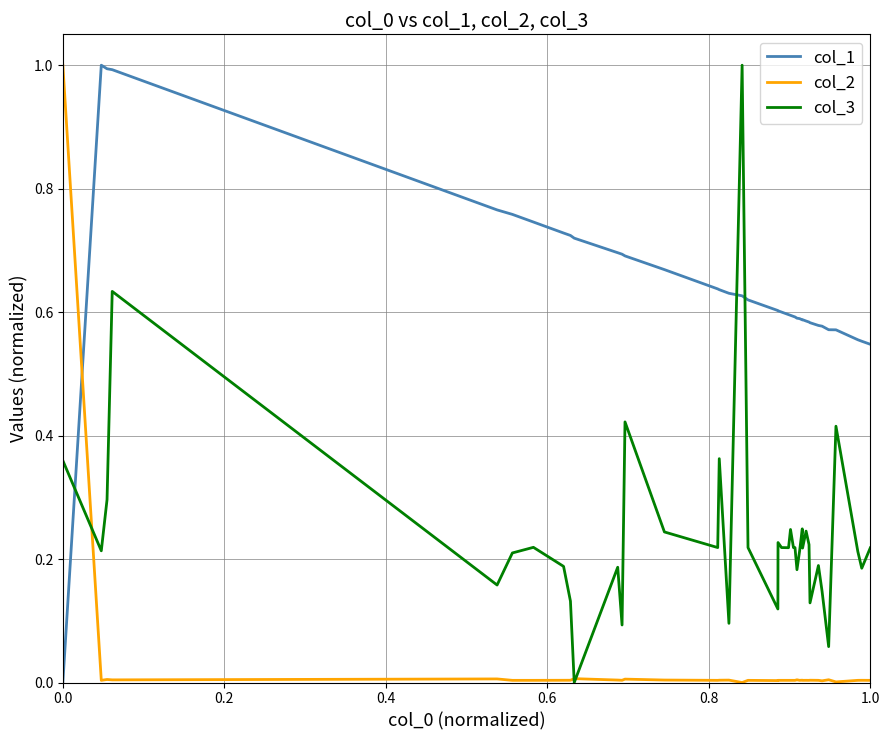

What is the highest value of the col_1 series?

1.0